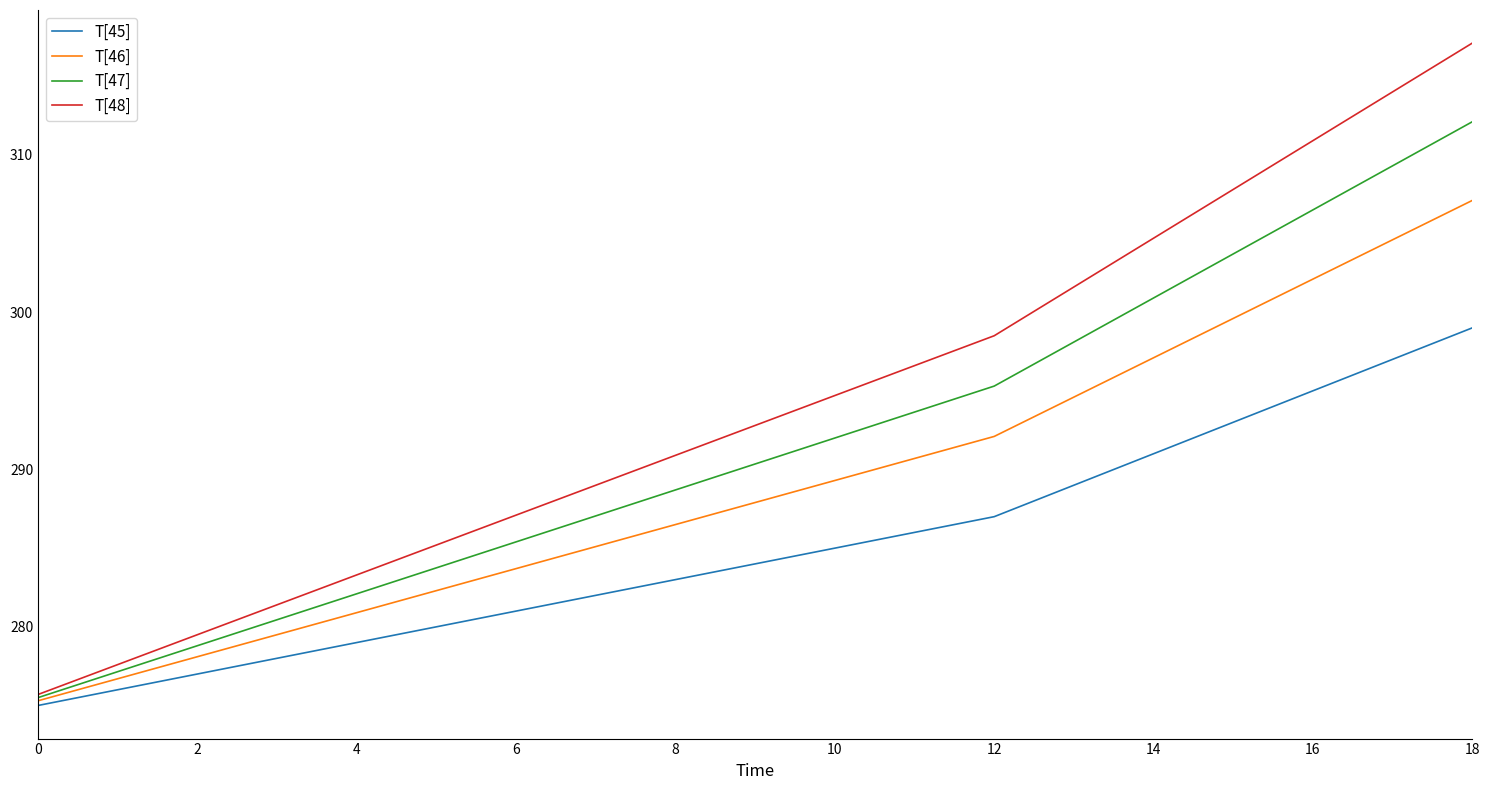

How many distinct data groups are displayed?

4